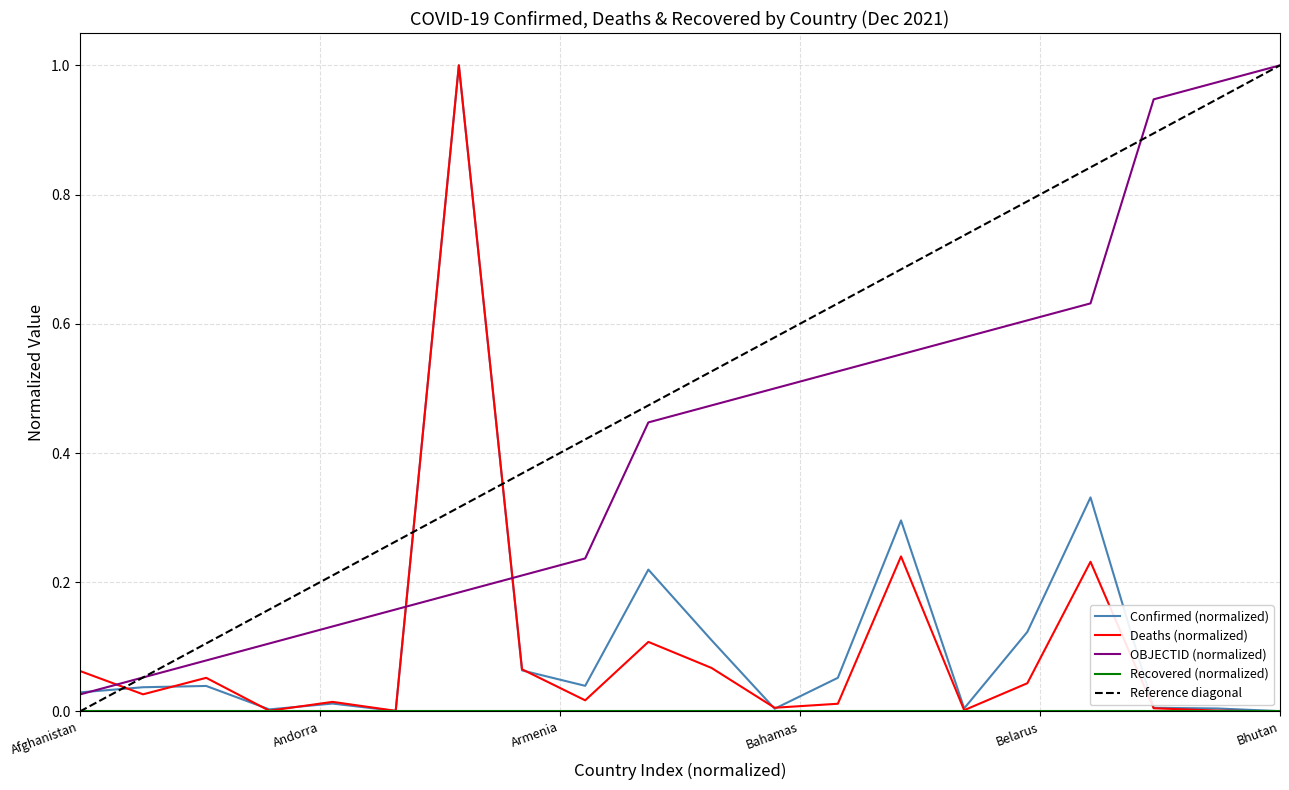

The value of OBJECTID at Azerbaijan is 0.2. True or false?

False